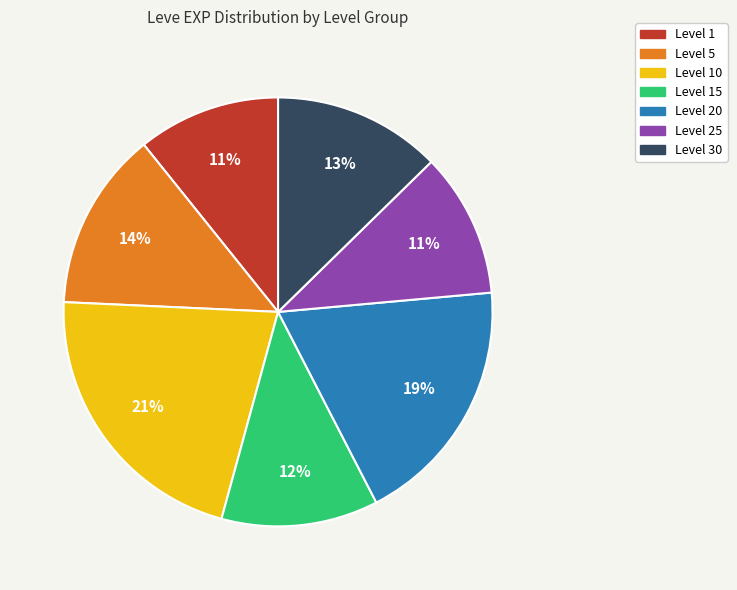

Count the number of slices in the pie.

7